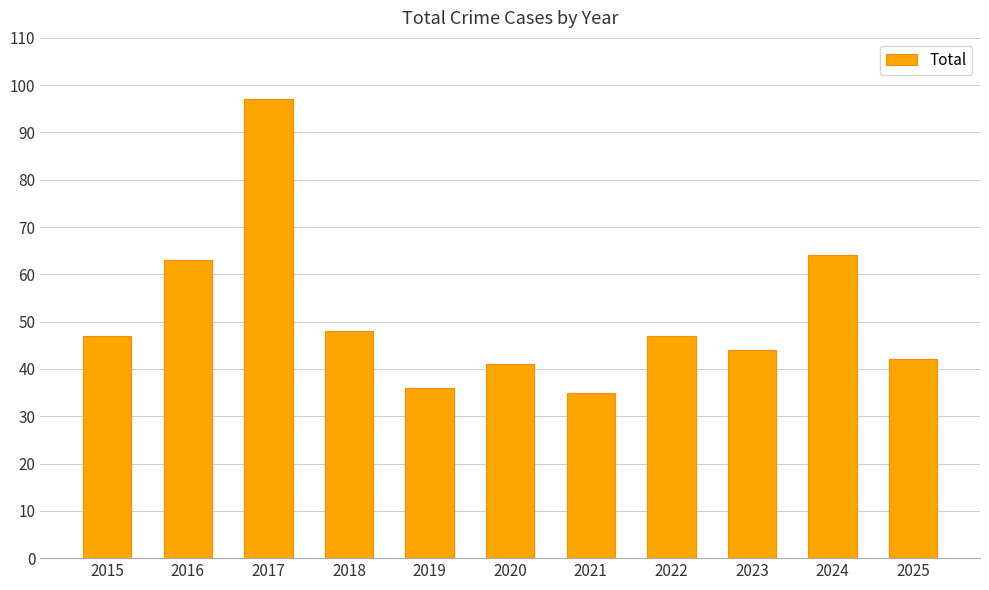

Where is the data nearest to the value 66?

2024